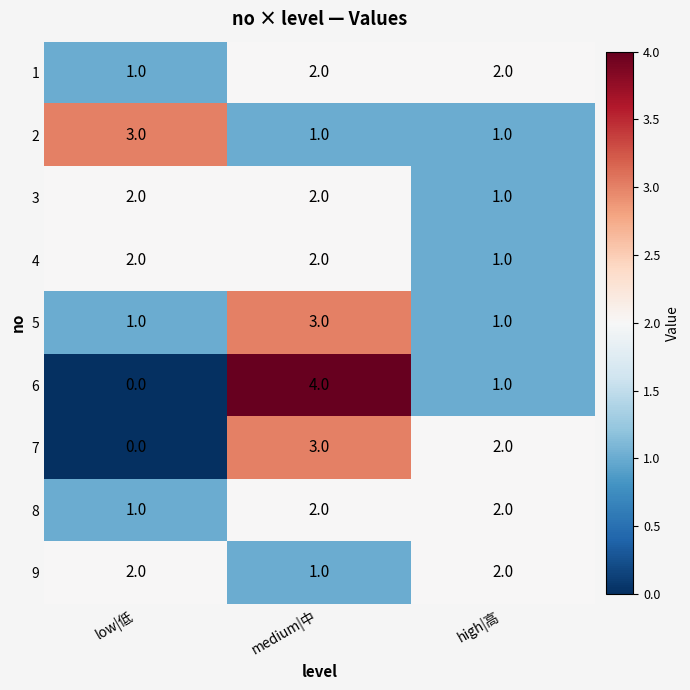

Which series changed the most between medium|中 and high|高?

6